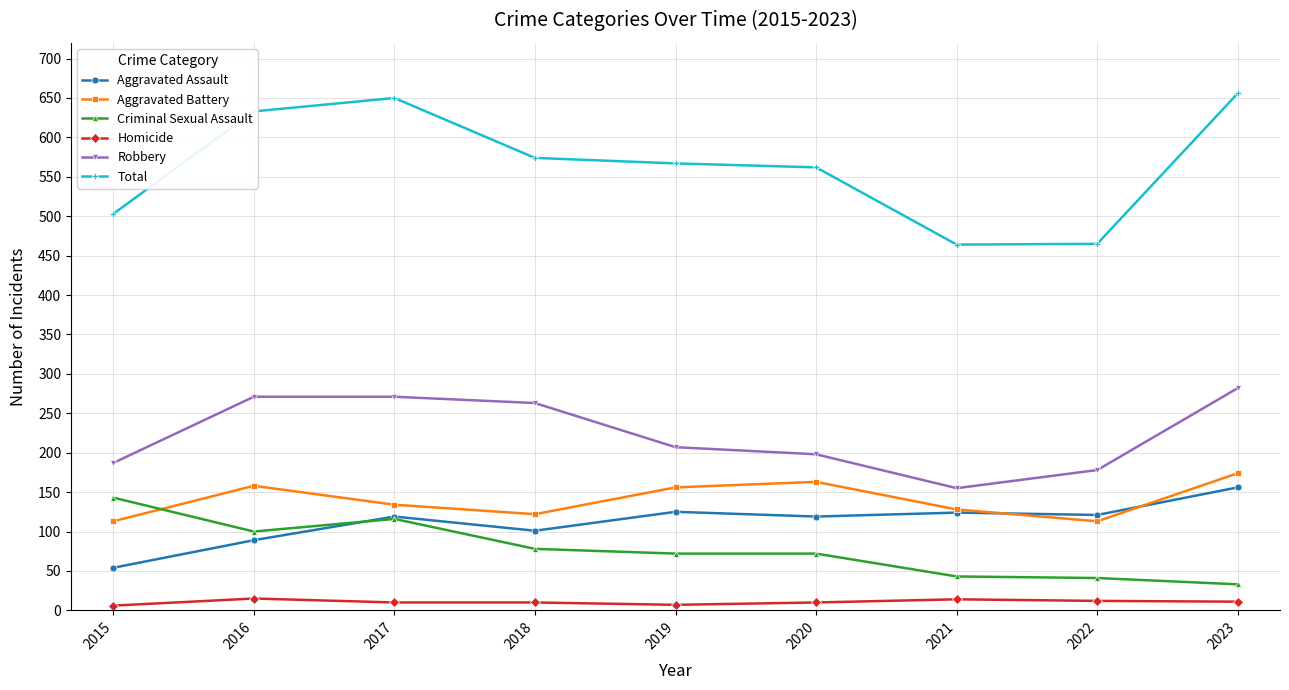

True or false: Aggravated Battery and Homicide cross at least once.

False